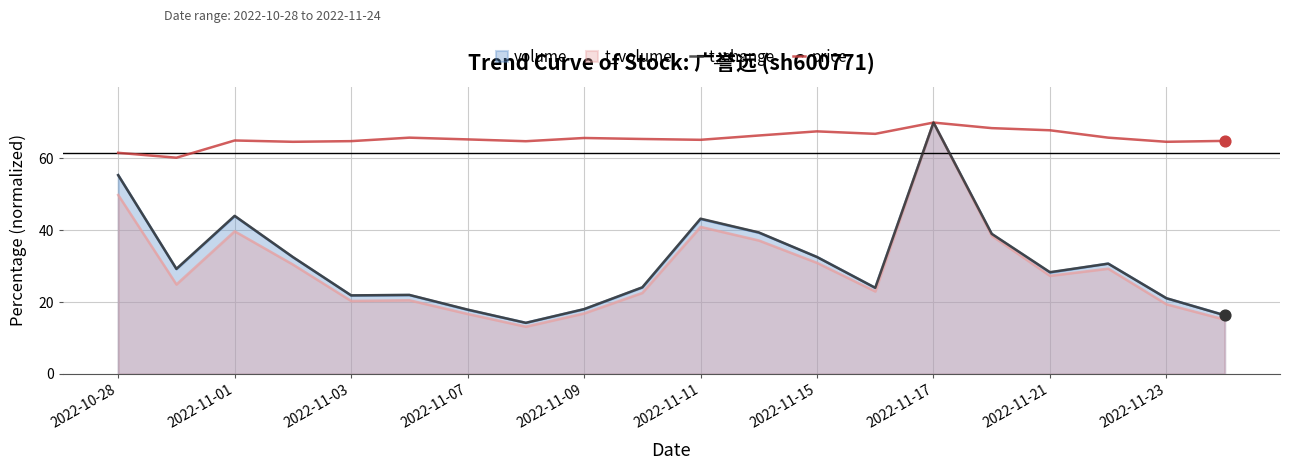

At which category is the sum across all series the highest?

2022-11-17